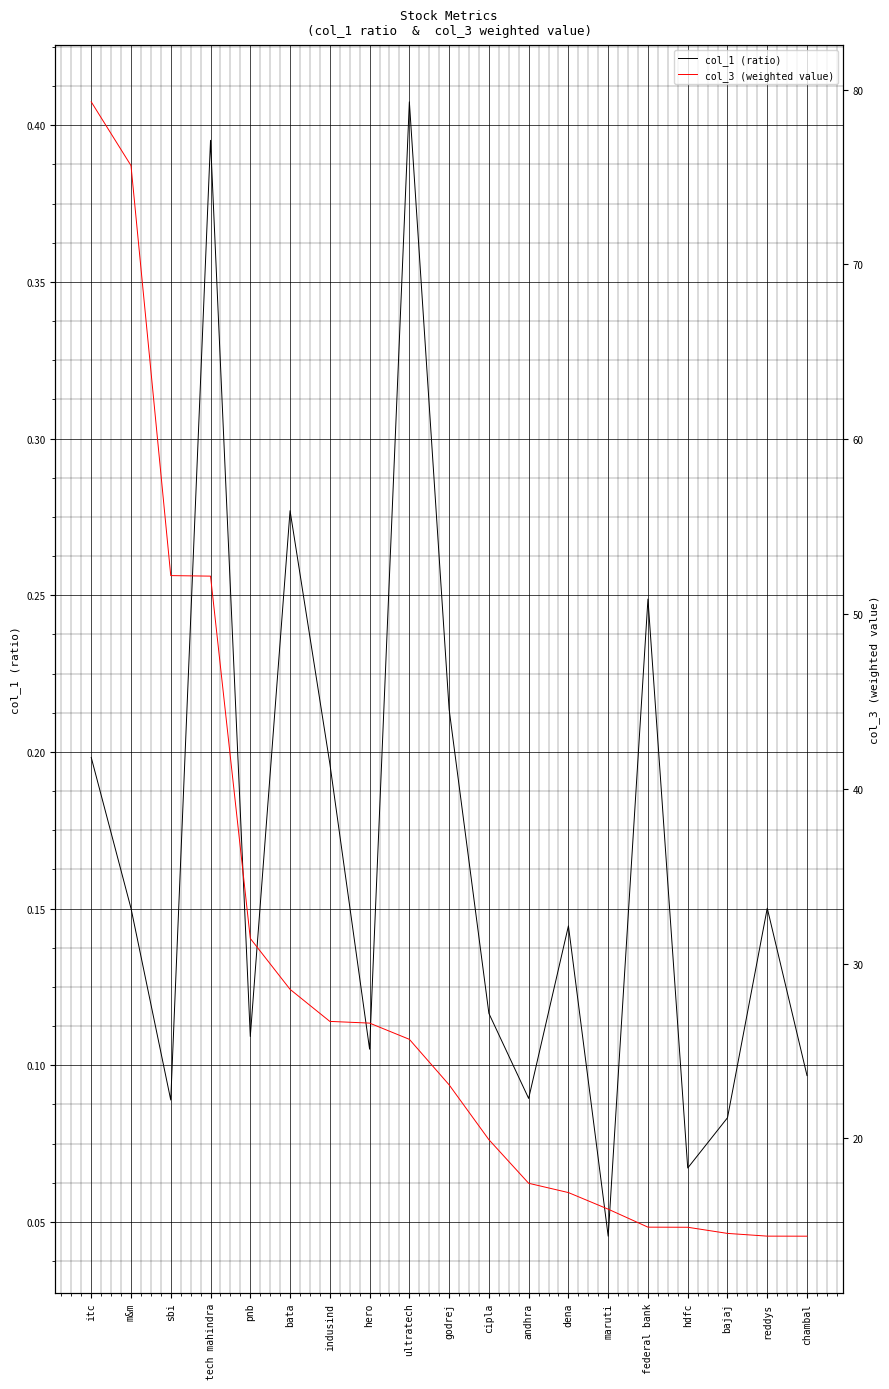

What is the difference between the second highest and second lowest values in the col_3 (weighted value) series?

61.2